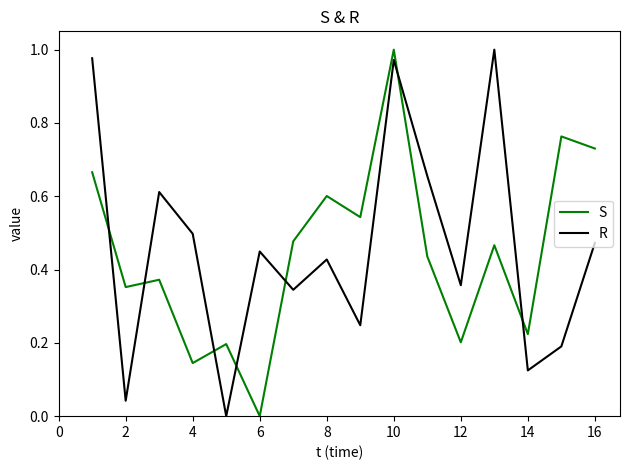

How many interior local peaks does the R series have?

5